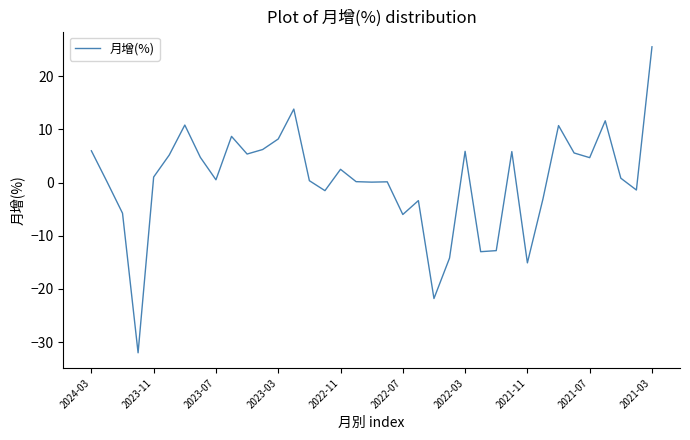

What is the greatest value displayed?

25.5